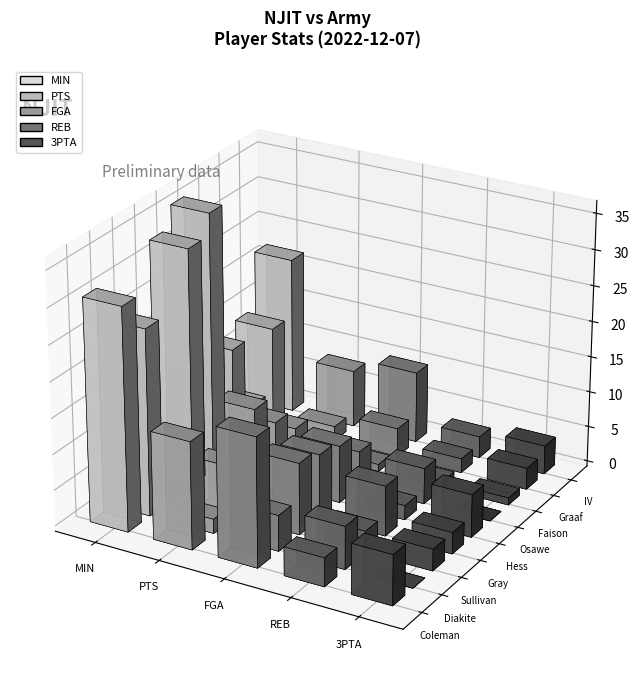

Rank the categories by FGA value from highest to lowest.

M. Coleman, R. Sullivan, P. McMillan IV, M. Gray, A. Hess, S. Diakite, K. Osawe, K. de Graaf, D. Faison